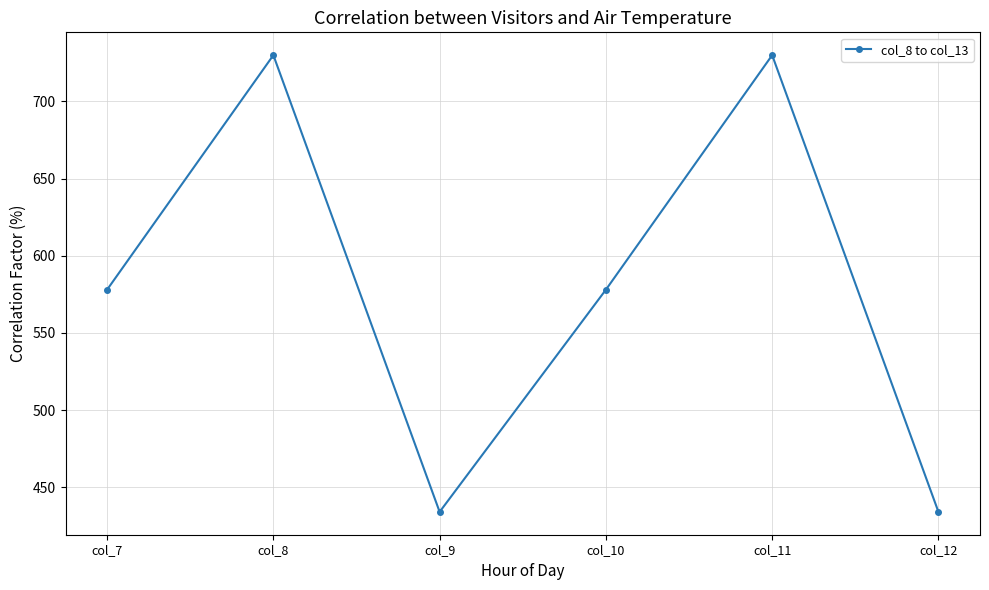

Read the value at col_9, to the nearest 50.

450